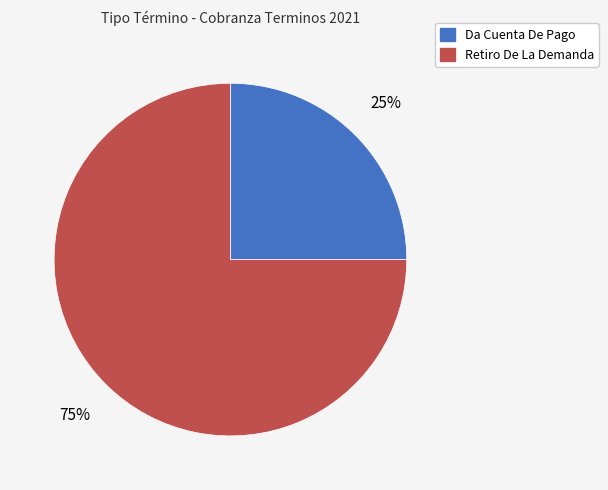

Is it true that Da Cuenta De Pago is 25% of the pie?

True